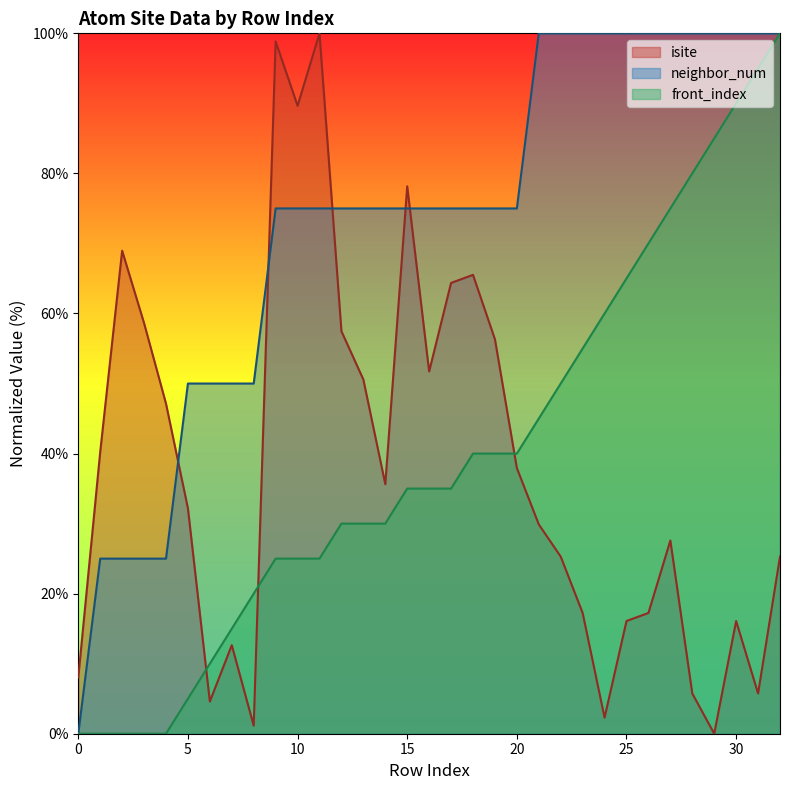

The value of front_index at 14 is 8.1. True or false?

False